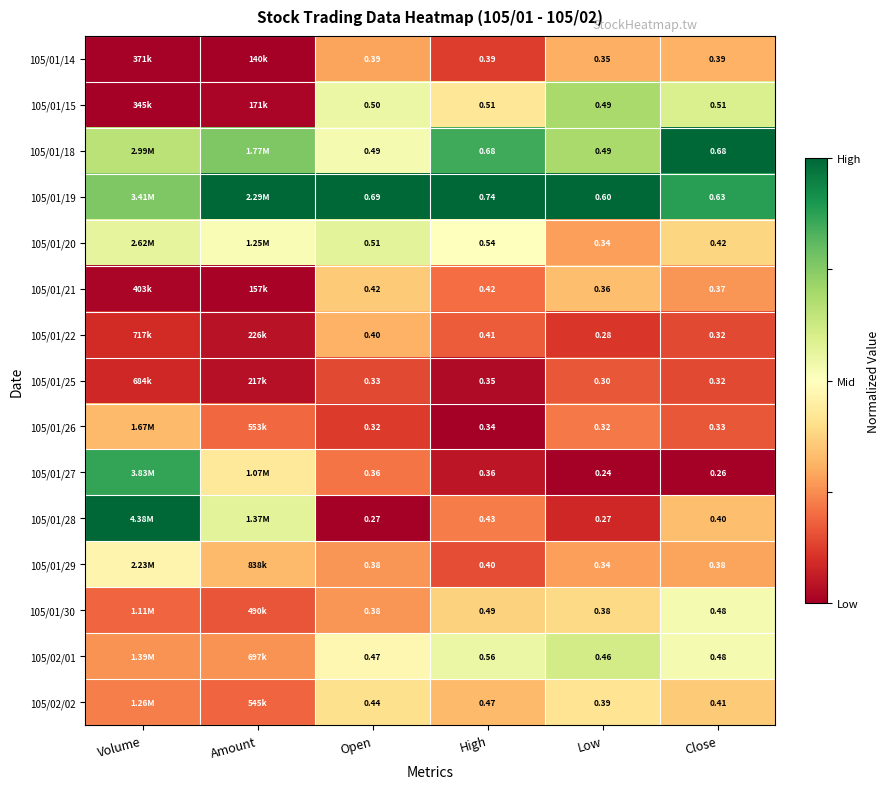

Is the value of 105/02/01 at Close greater than the value of 105/01/14 at Low?

Yes